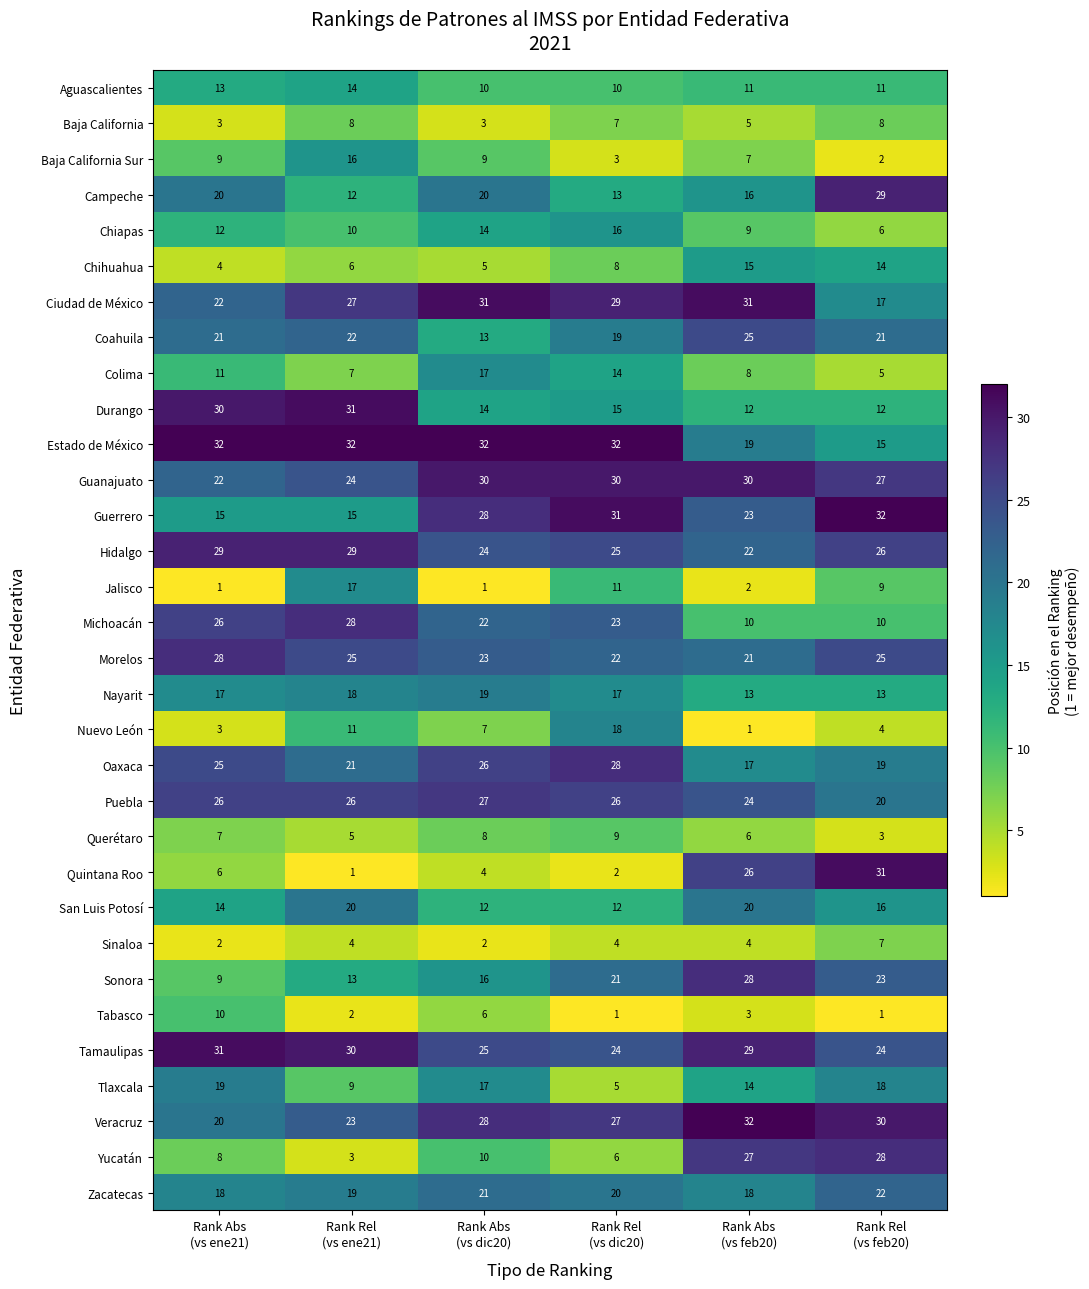

Count the Michoacán values in the range 10 to 26.

5